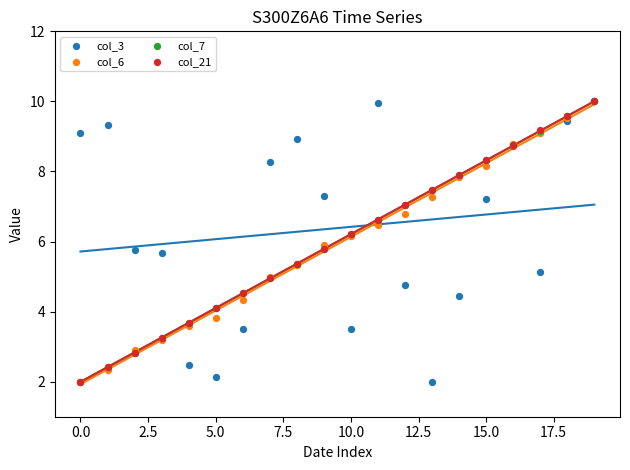

What are all the series names shown in the legend?

col_3, col_6, col_7, col_21